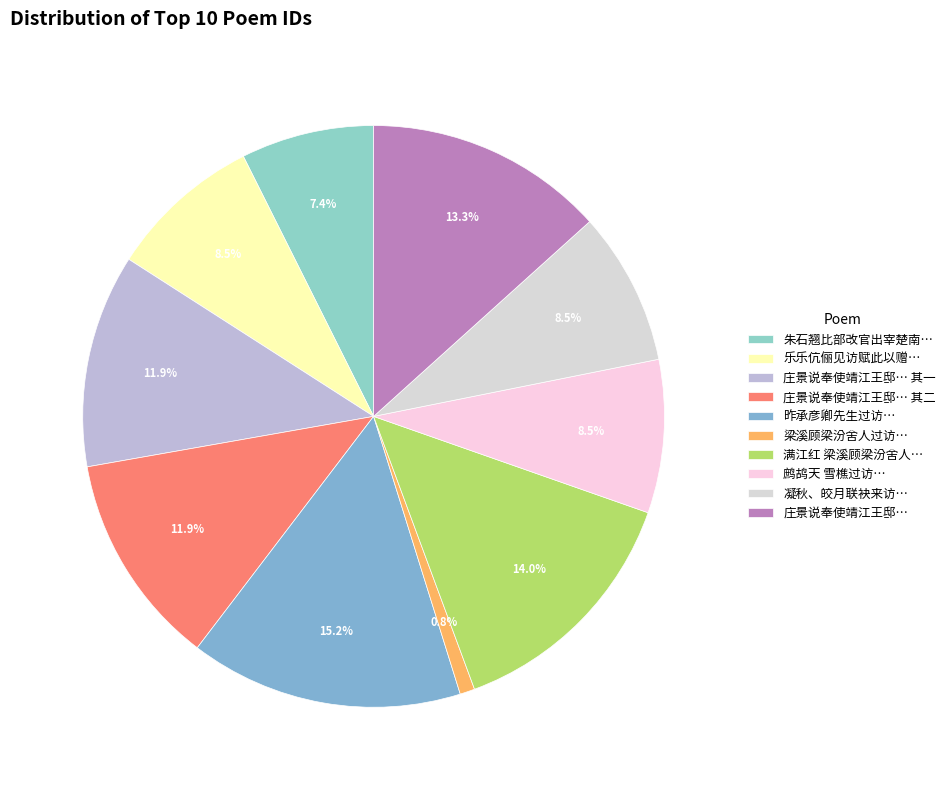

How many slices are in this pie chart?

10